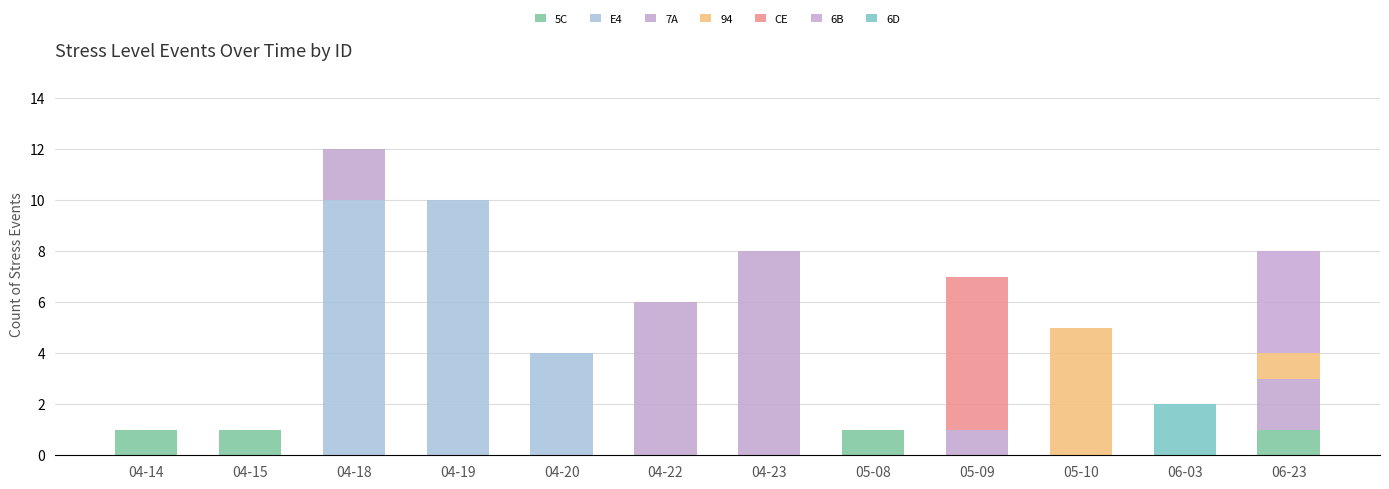

How many series are shown in this chart?

7